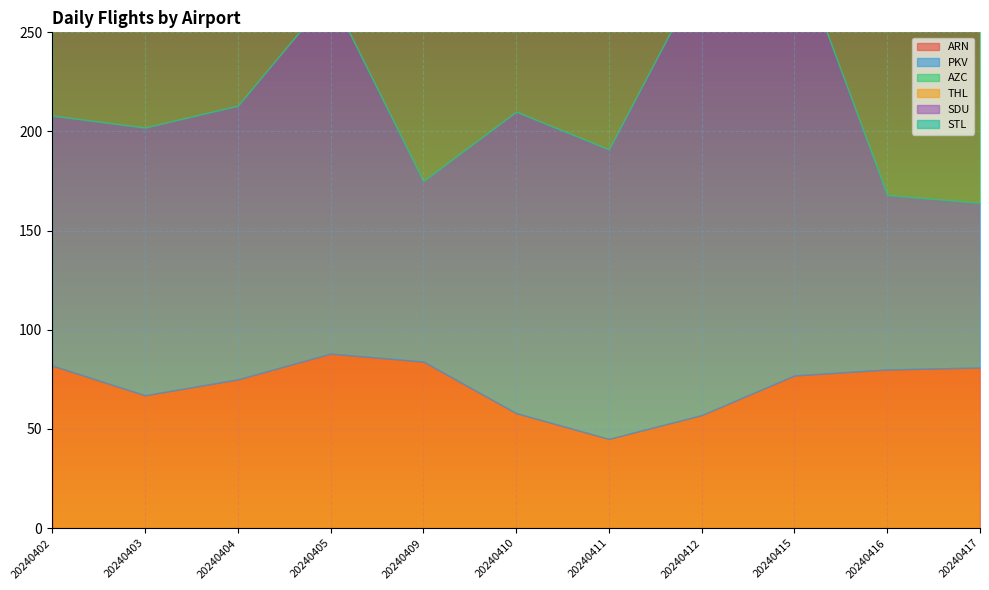

Reading left to right, extract all data points from this chart.

ARN: 82	67	75	88	84	58	45	57	77	80	81
PKV: 126	135	138	181	91	152	146	223	217	88	83
AZC: 83	68	69	152	148	71	208	122	138	90	92
THL: 87	76	77	90	30	32	24	26	31	23	24
SDU: 77	63	69	62	71	70	75	67	69	61	59
STL: 28	19	19	29	30	21	9	10	23	19	19